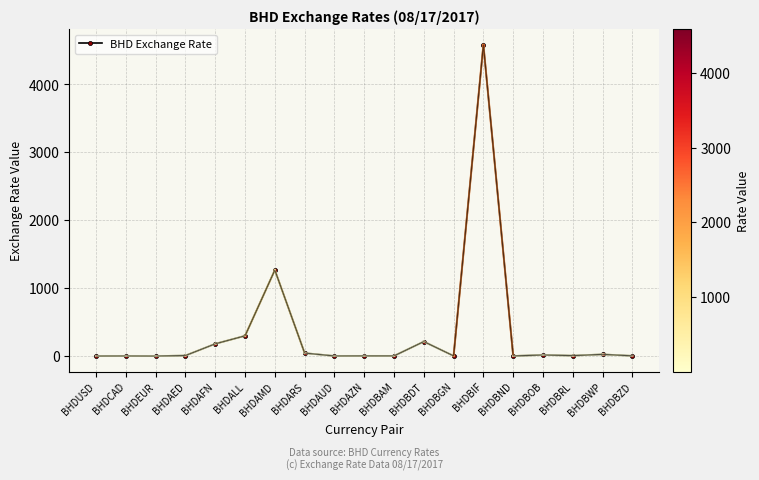

Where is the data nearest to the value 2291?

BHDAMD